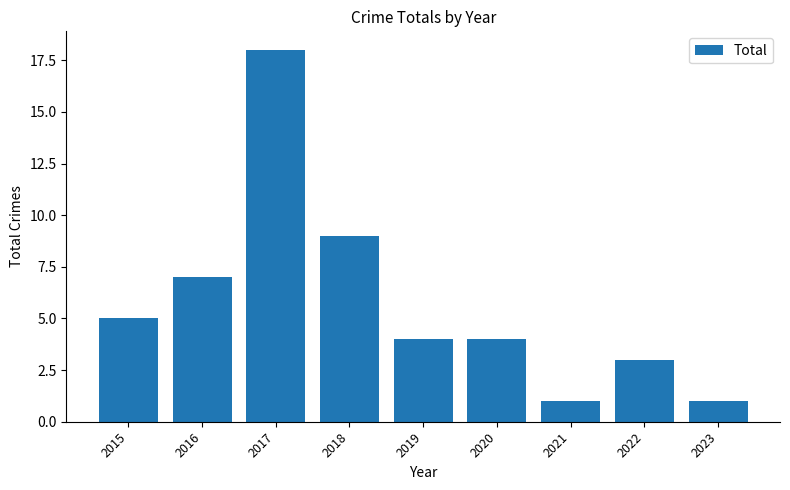

Reading right to left, list all the values displayed in this chart.

1	3	1	4	4	9	18	7	5